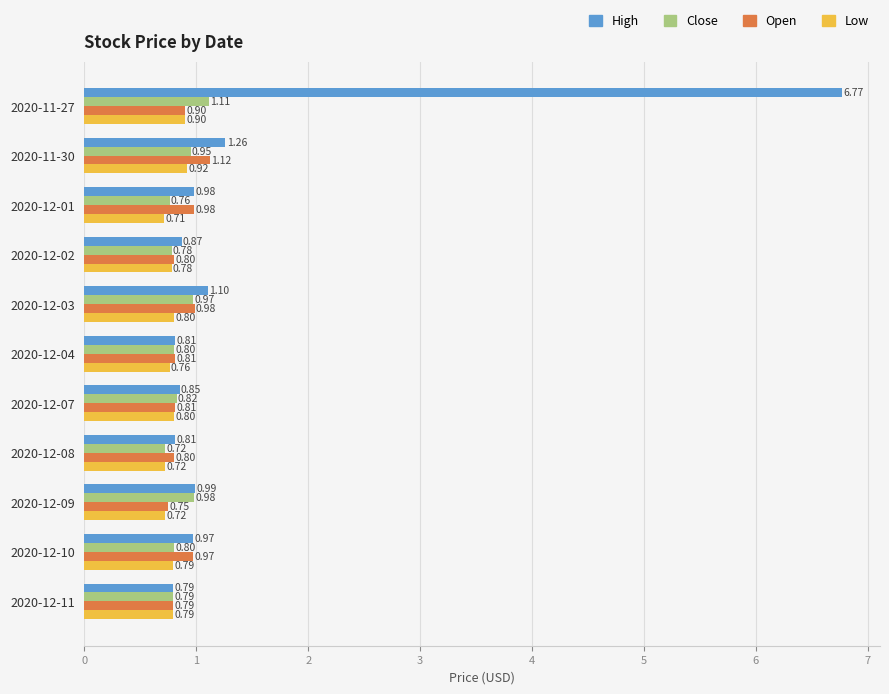

At which label is Low closest to 0?

2020-12-01